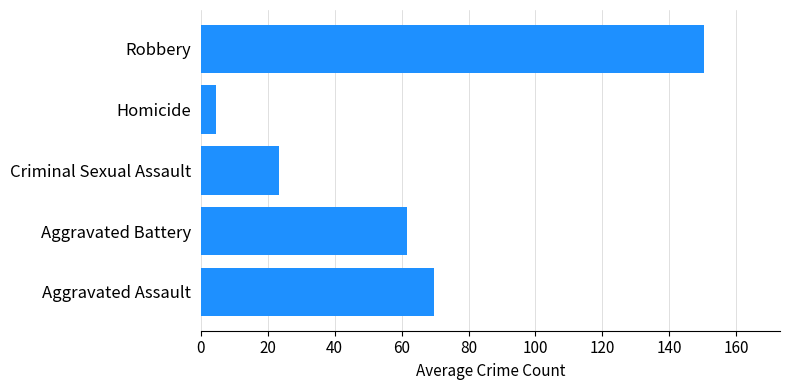

How many bars are there in total?

5